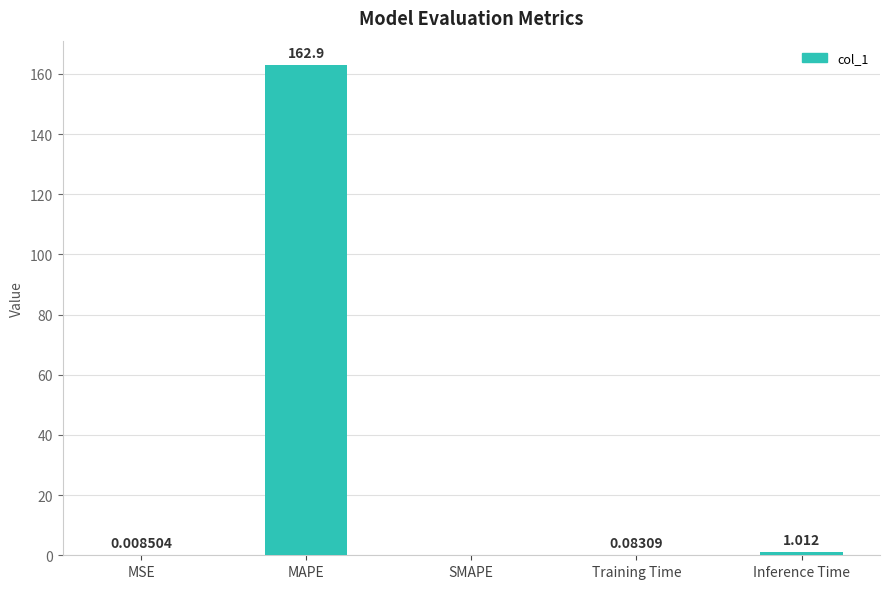

Which has a higher value, MSE or Training Time?

Training Time